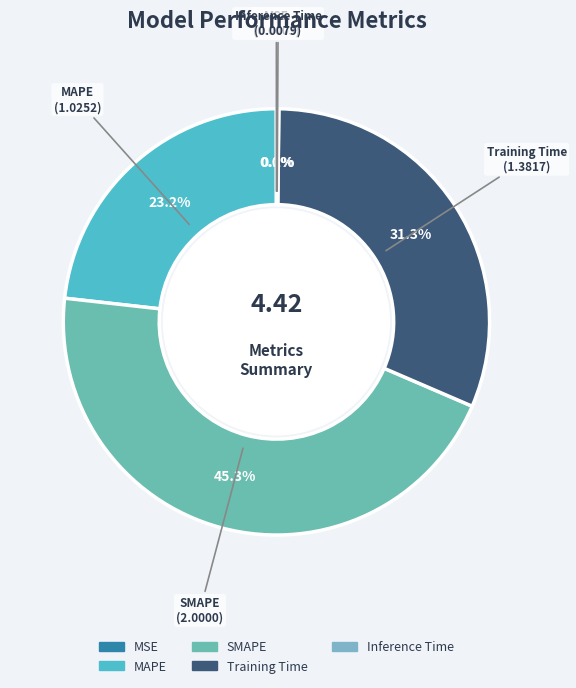

To the nearest percent, what percentage of the pie is MAPE?

23%